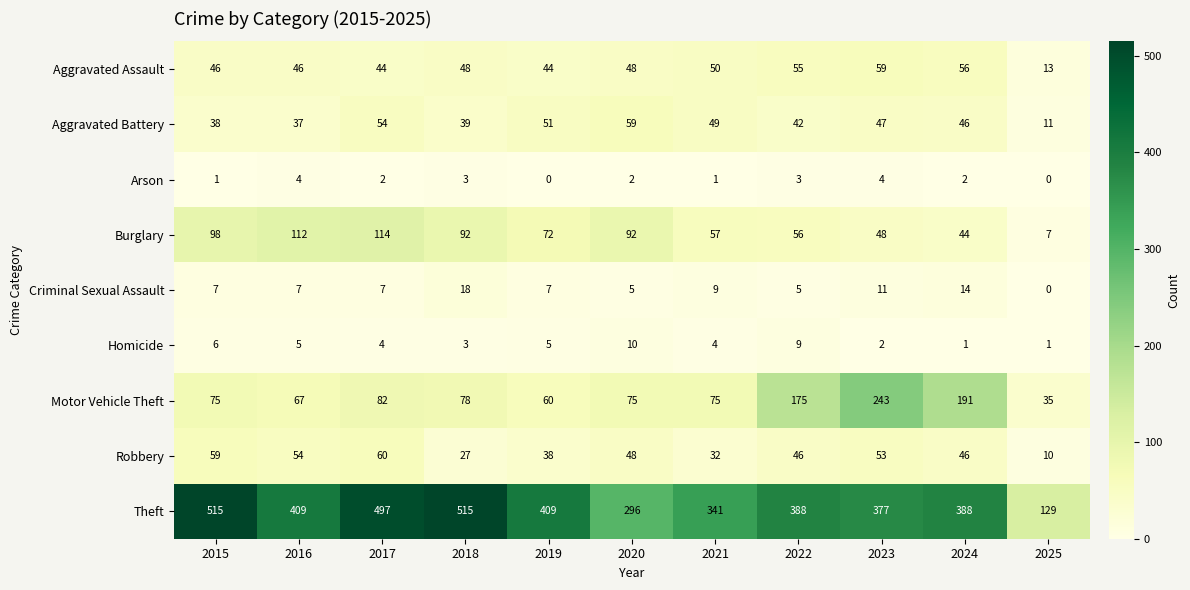

What is the minimum value for Theft?

129